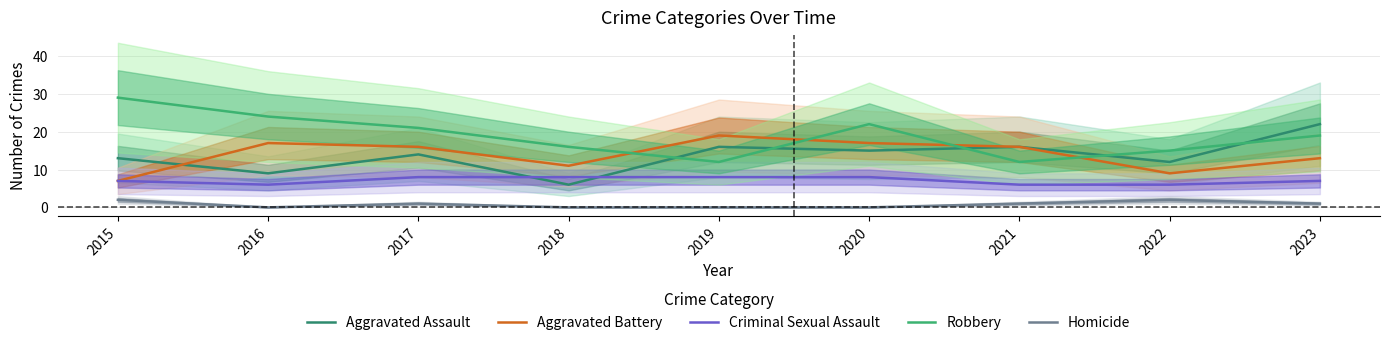

The value of Criminal Sexual Assault at 2018 is 5. True or false?

False